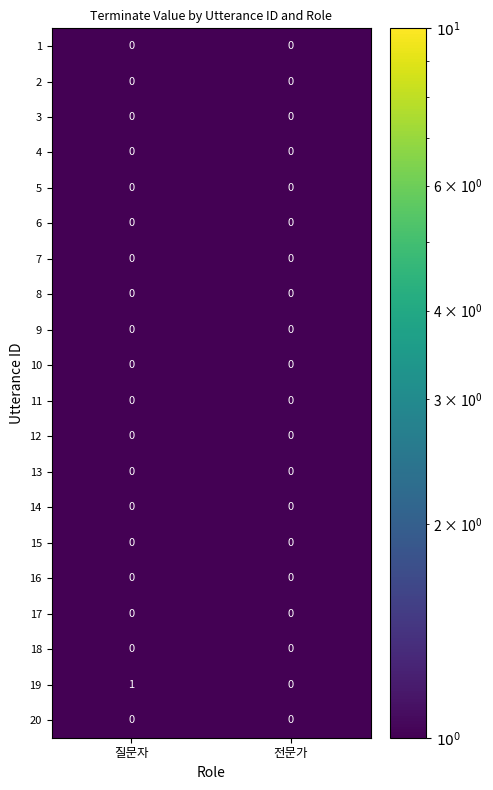

Which series has the widest spread of values?

19